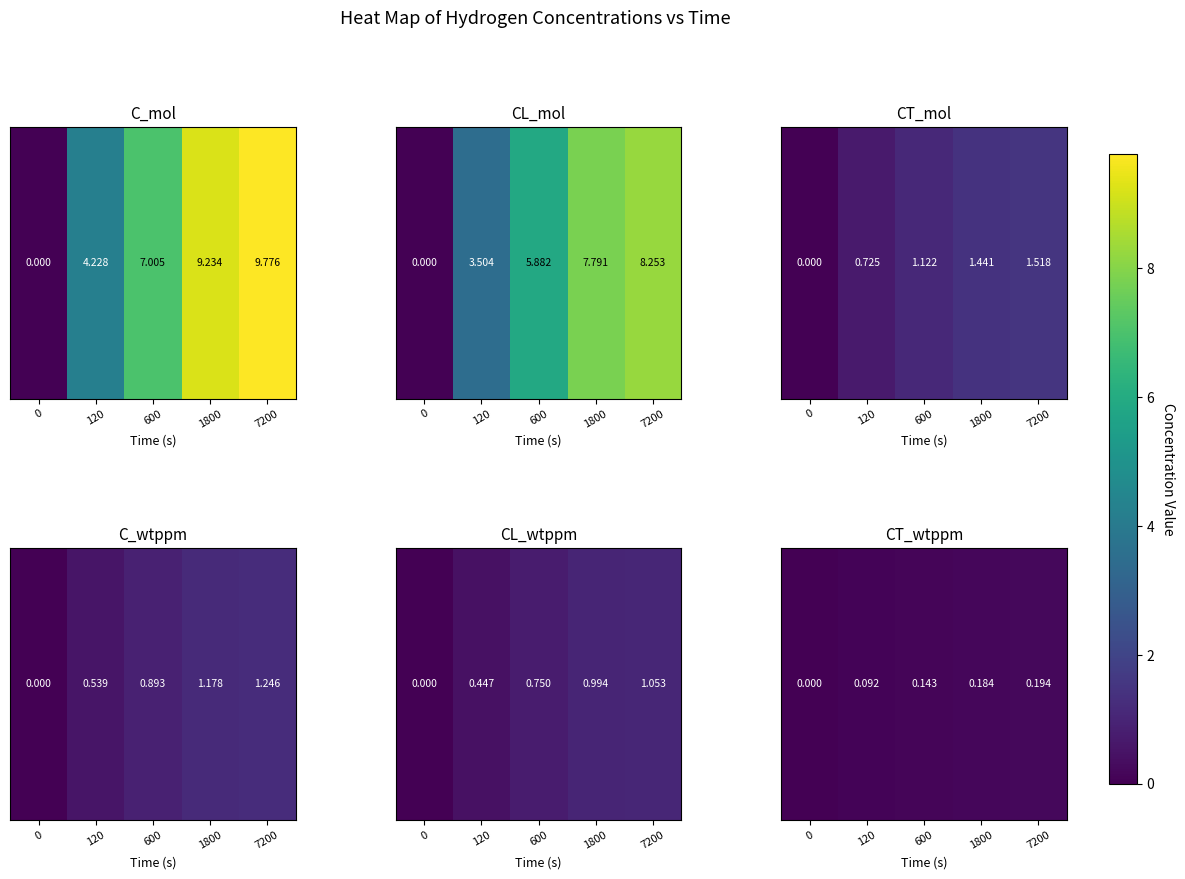

What is the sum of the values at 0 and 7200?

0.2